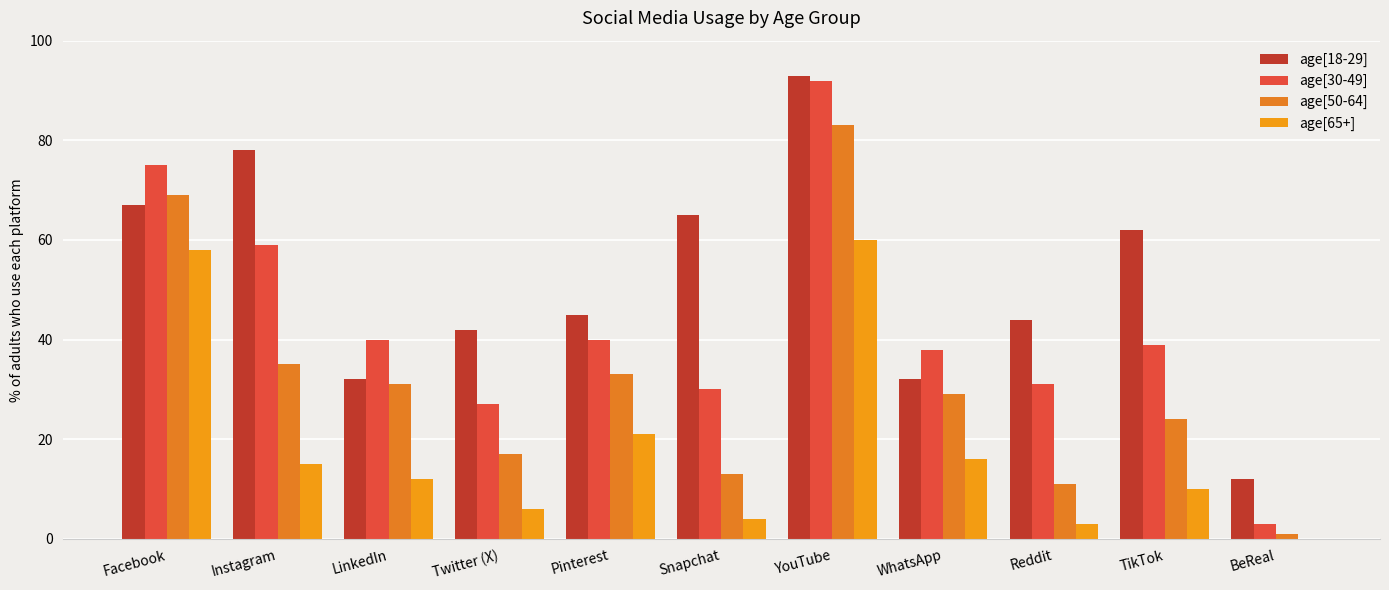

Does the chart contain stacked bars?

No